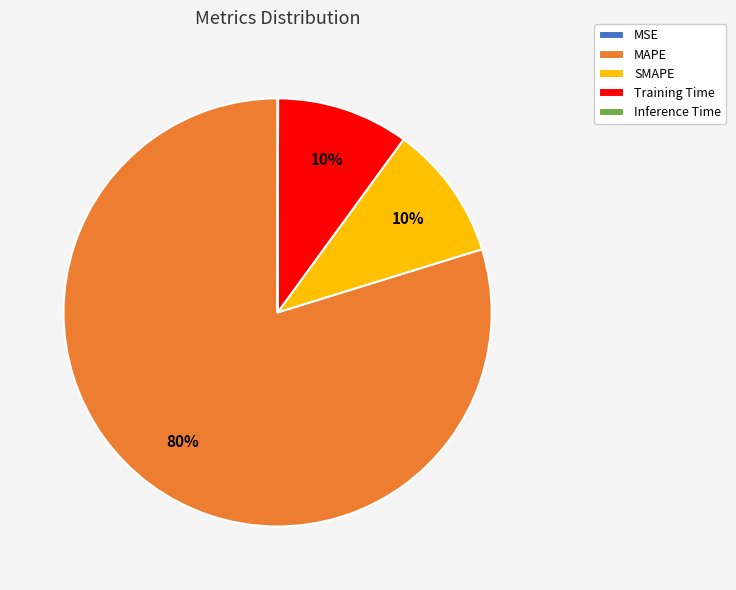

To the nearest percent, what portion does MAPE represent?

80%